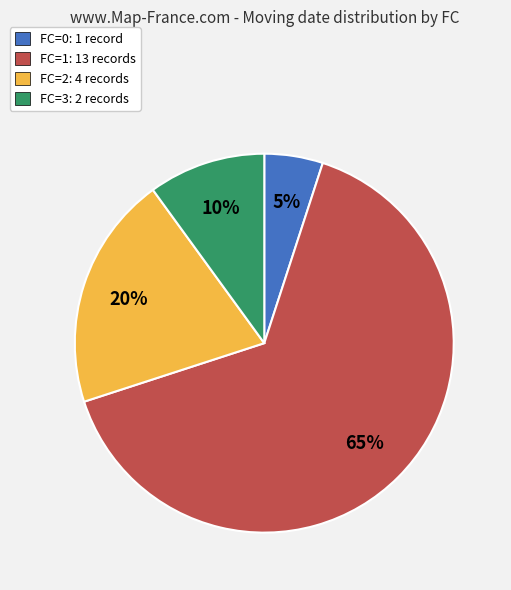

True or false: FC=2 accounts for 20% of the total.

True